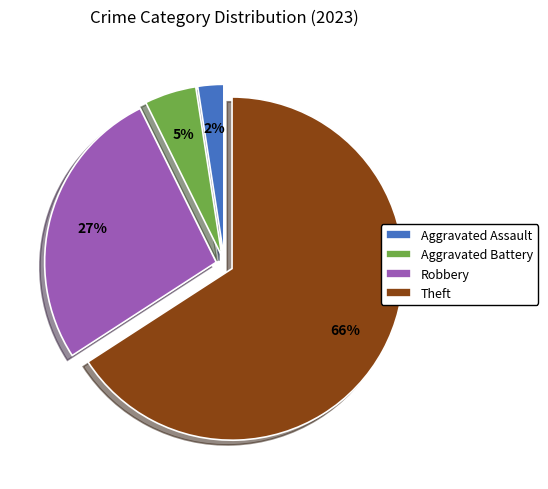

Do Aggravated Assault and Theft together represent more than half of the pie?

Yes